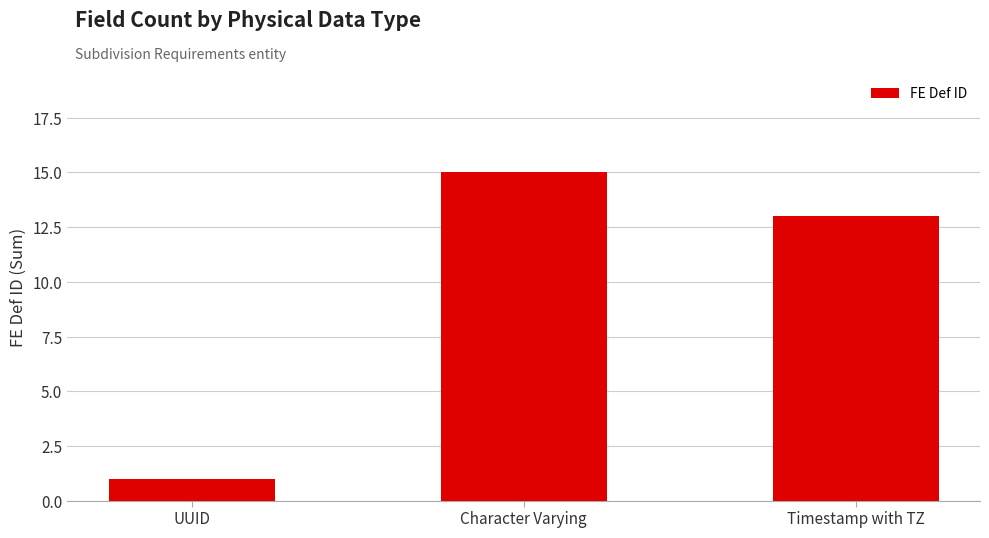

The chart shows a value of 2 at UUID. True or false?

False